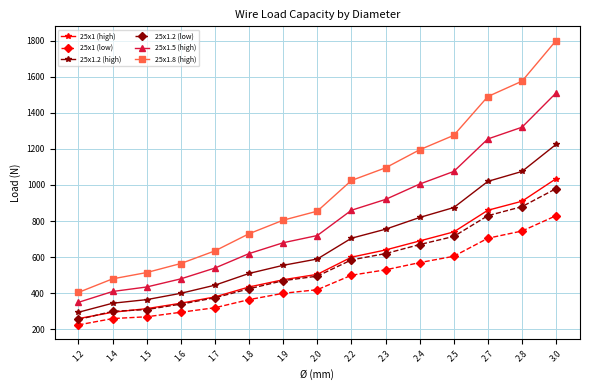

How many series are shown in this chart?

6